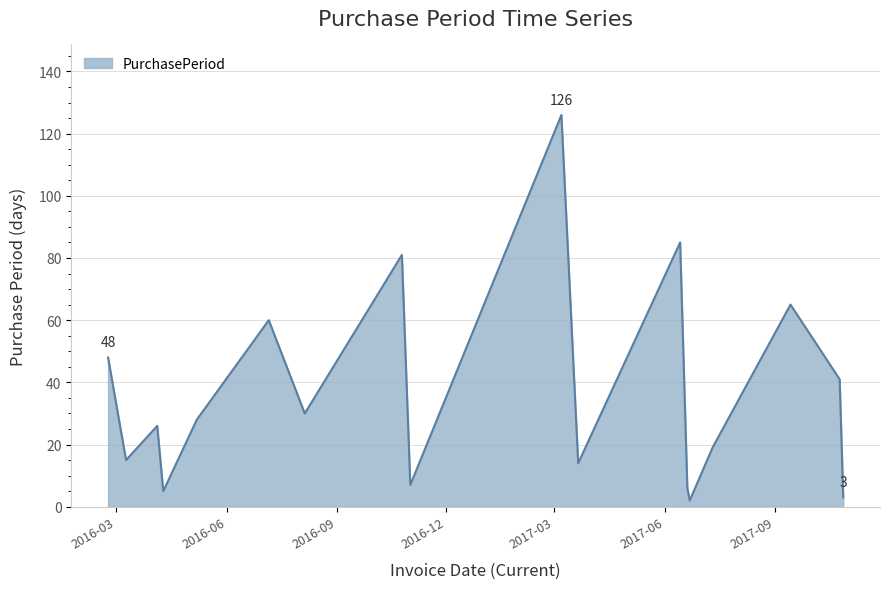

What is the maximum value shown in the chart?

126